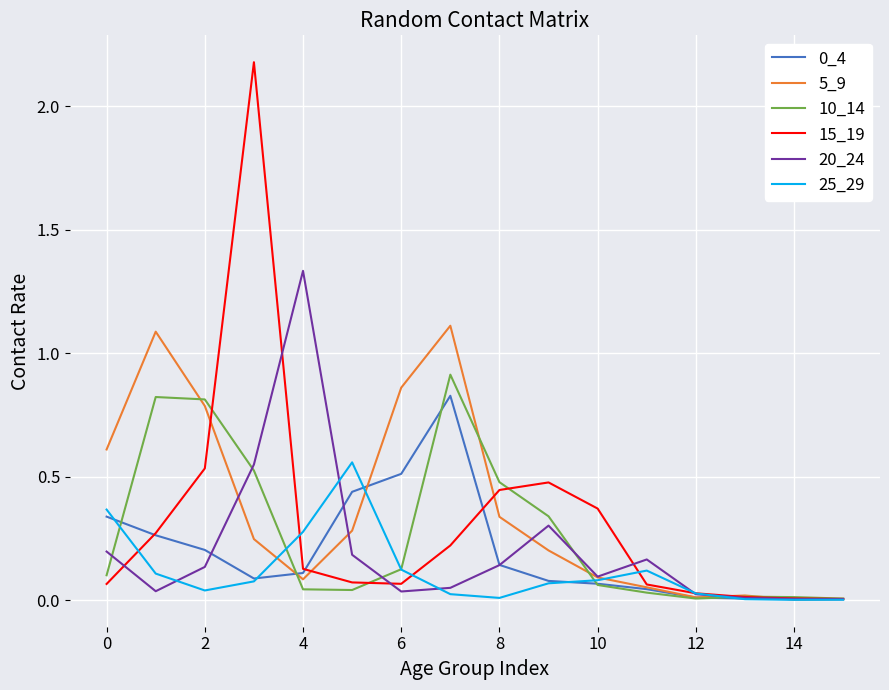

What is the greatest value displayed?

2.2